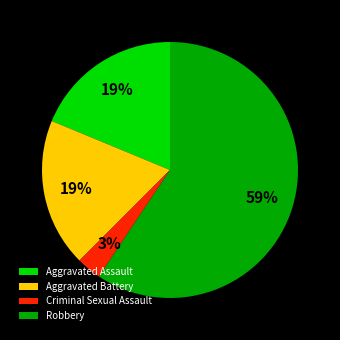

Which slice represents more than half of the pie?

Robbery